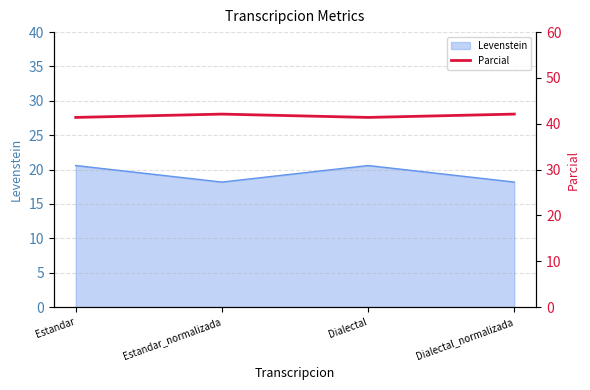

Where does the Levenstein series first go above 20?

Estandar